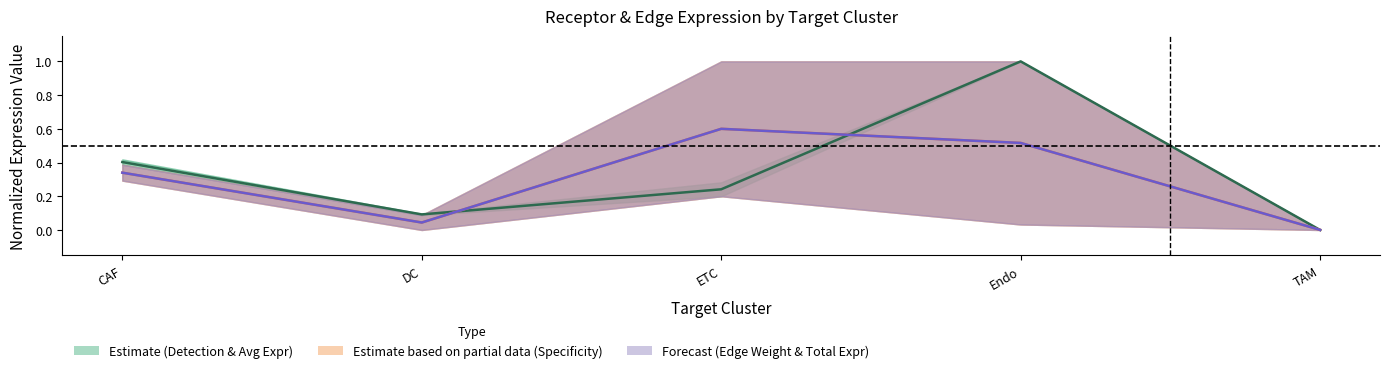

How many times do Edge average expression weight and Receptor derived specificity of average expression value cross each other?

2